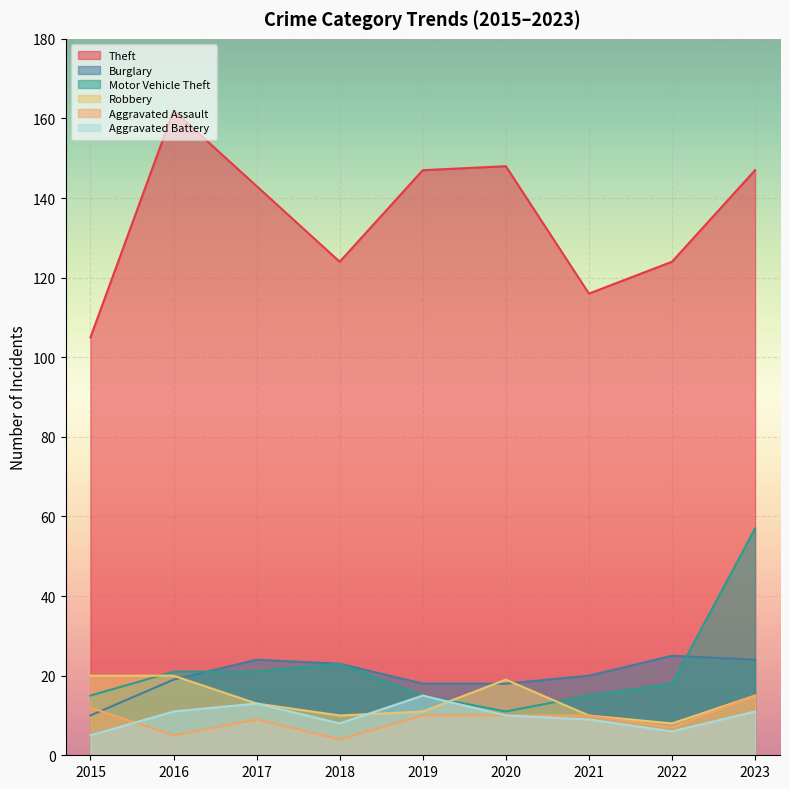

Which series has the widest spread of values?

Theft